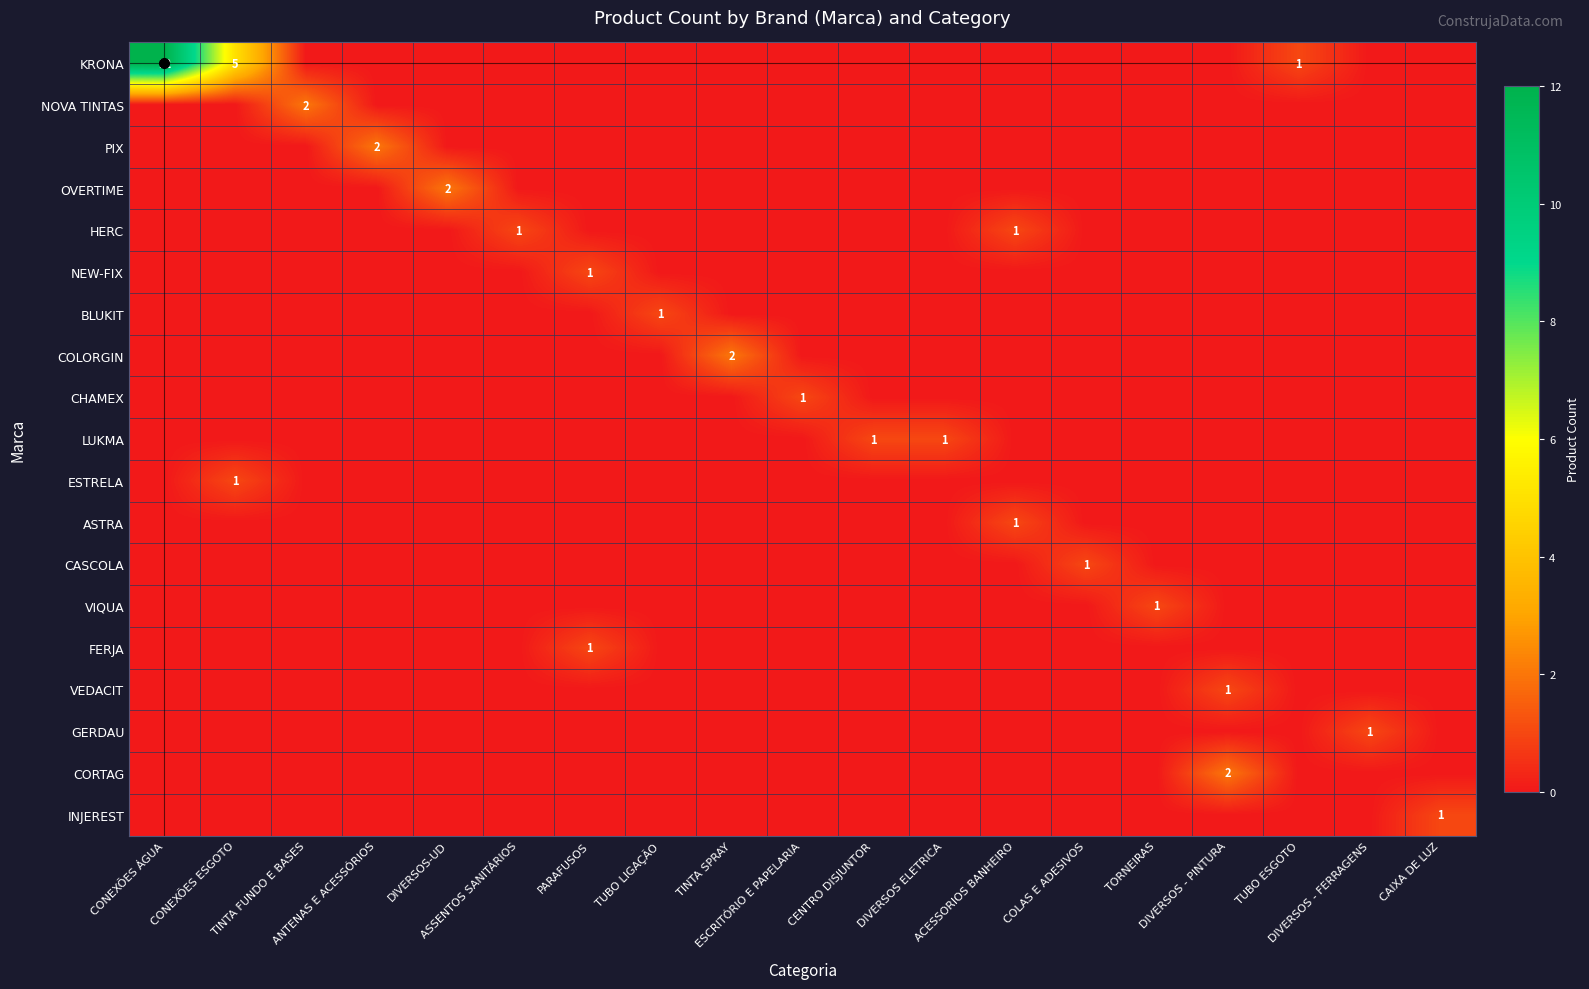

Which has a higher value, TINTA FUNDO E BASES or TORNEIRAS?

TINTA FUNDO E BASES